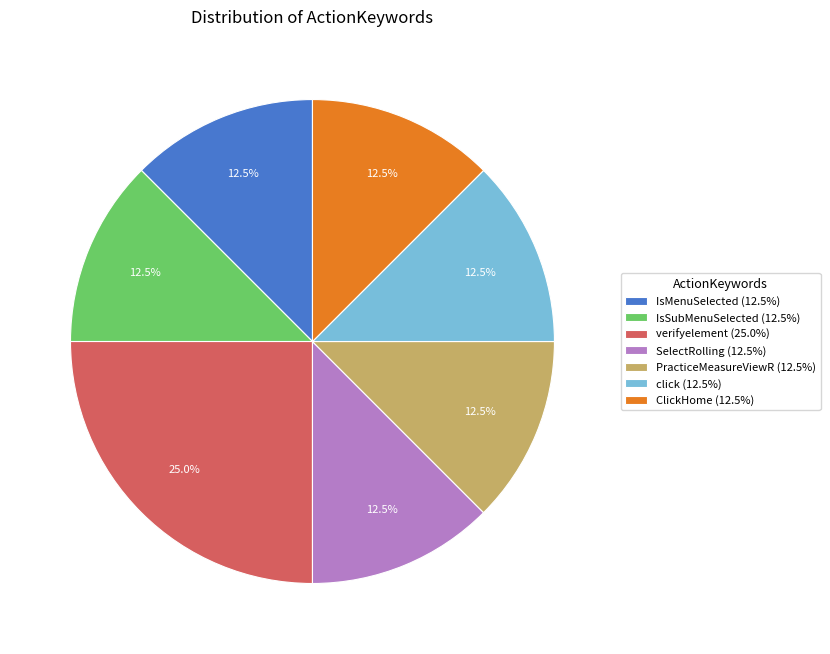

What is the total percentage of ClickHome (12.5%) and IsMenuSelected (12.5%)?

25.0%